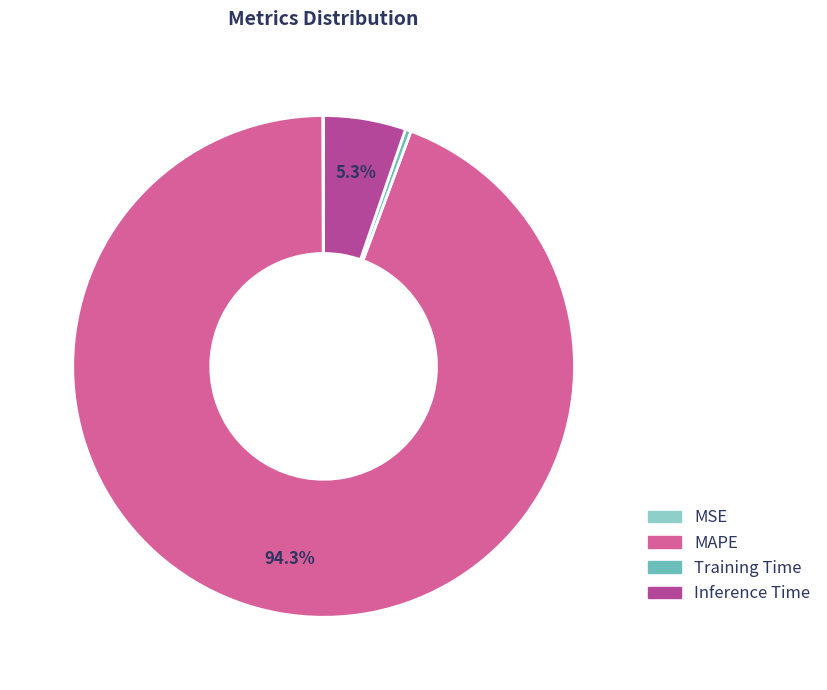

The MAPE slice represents 99% of the pie. True or false?

False